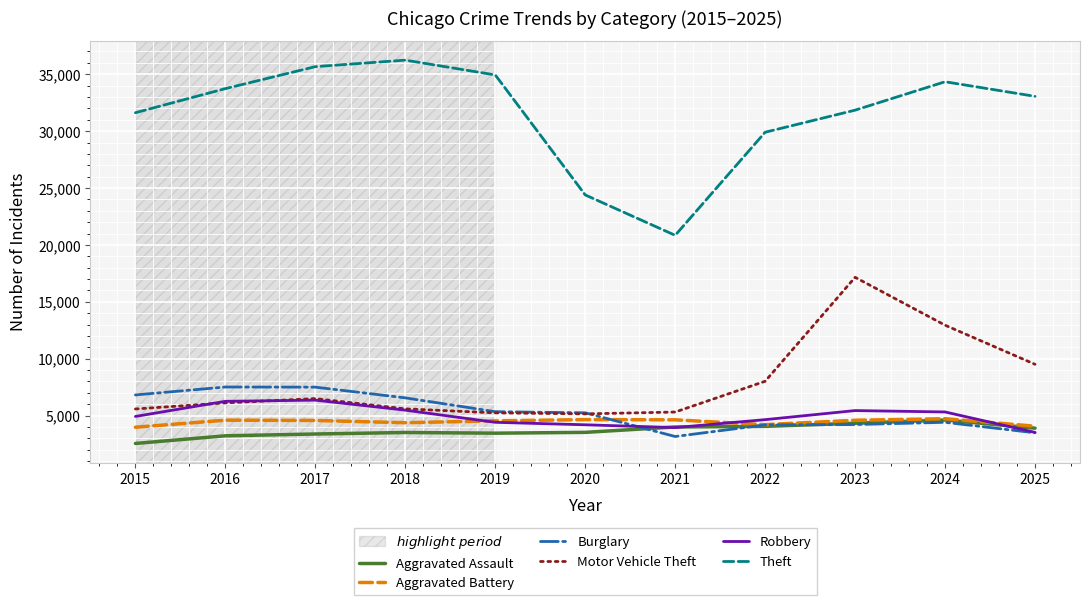

What is the total value across all series at 2016?

61455